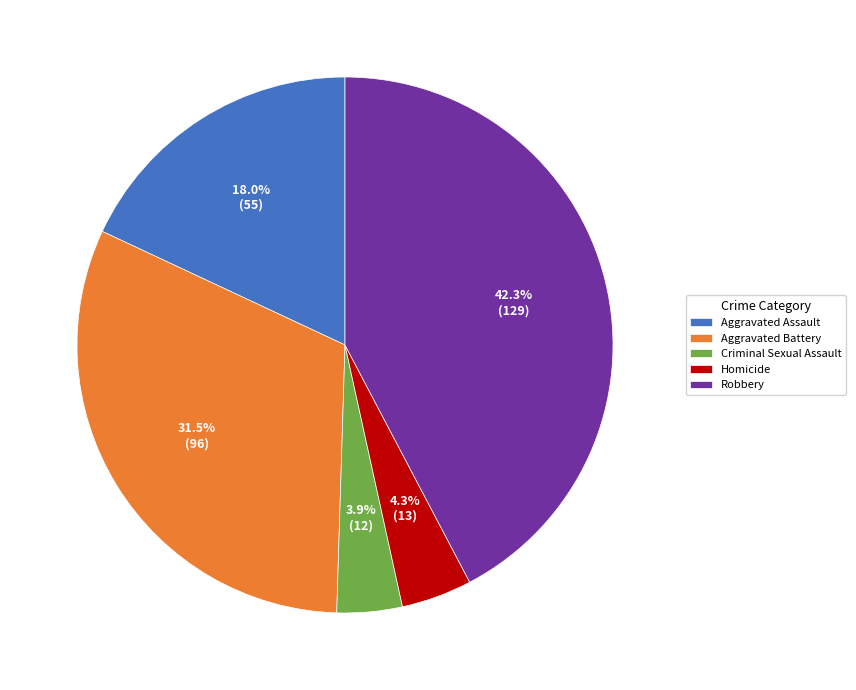

What percentage do Homicide and Aggravated Assault together represent?

22.3%